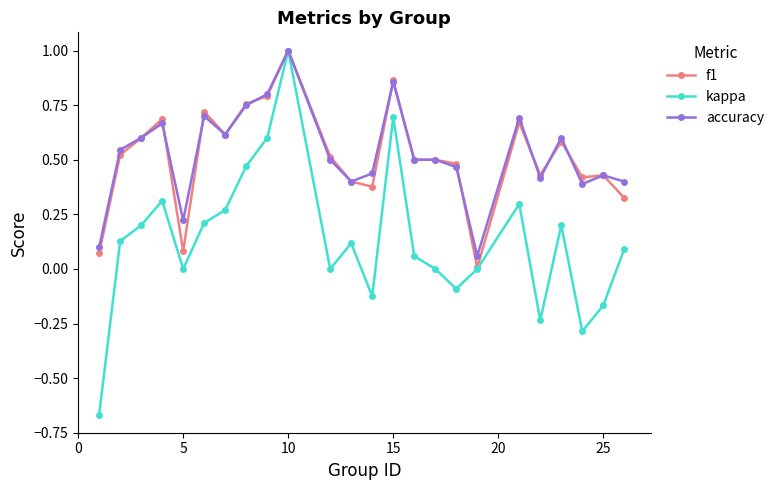

What is the maximum value for kappa?

1.0